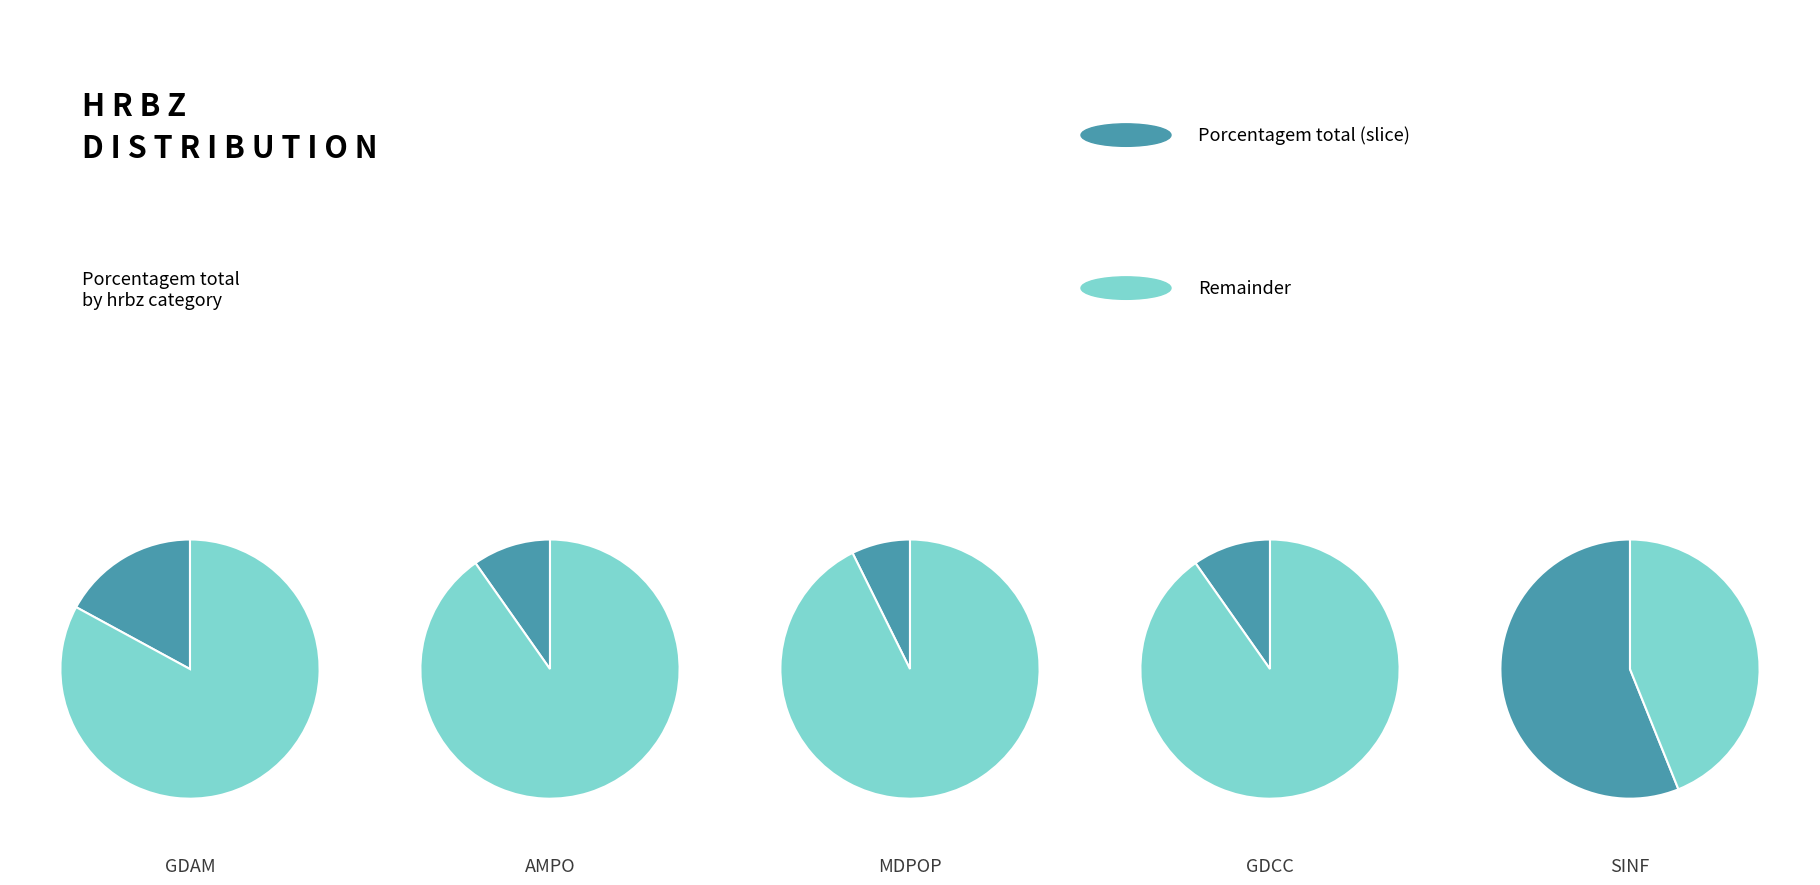

Count the number of slices in the pie.

5